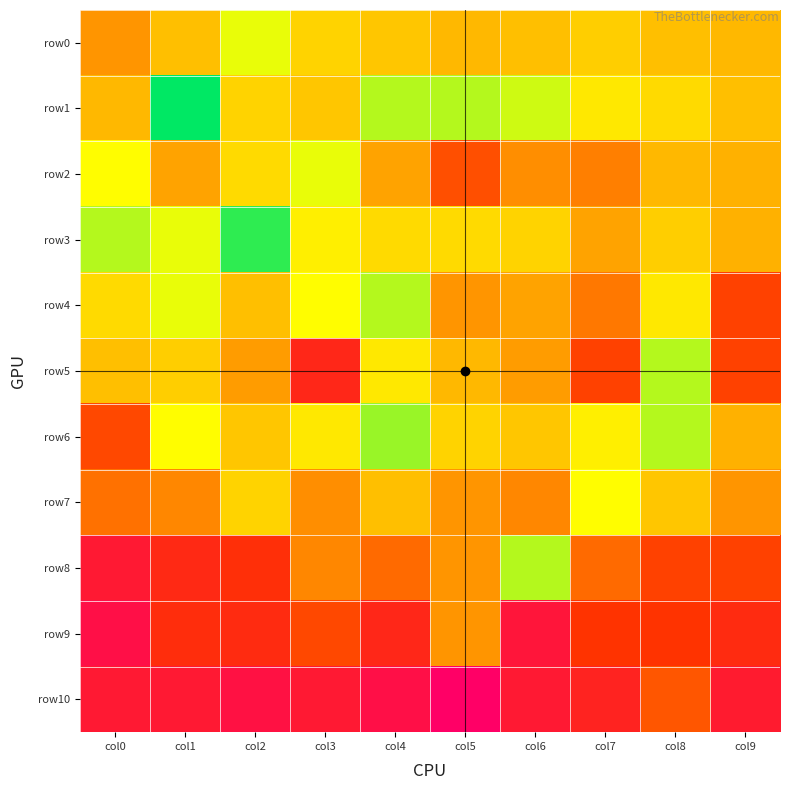

Which series has the largest range (max minus min)?

row8